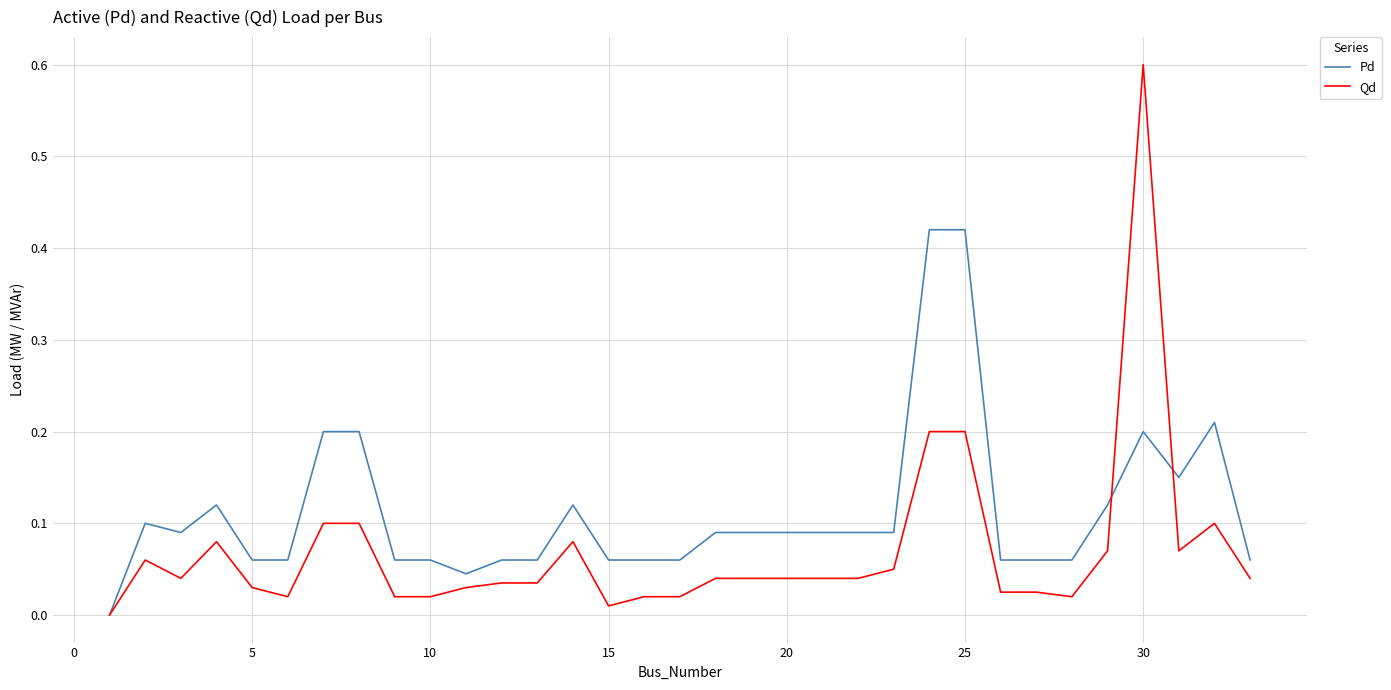

Which series has the largest total across all categories?

Pd